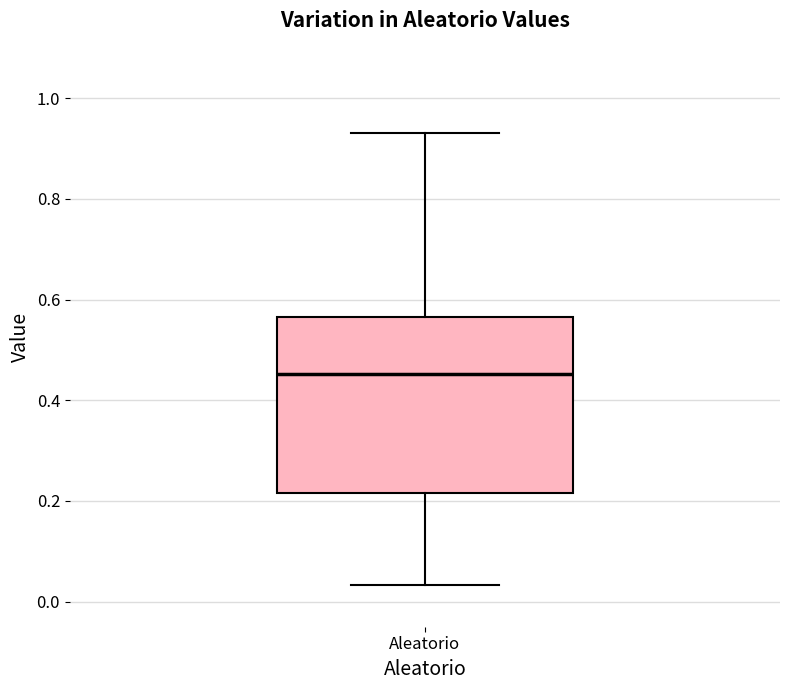

Transcribe this box plot: give where the median line is, the range the box spans, and where the two whiskers end, as read against the y-axis. The values are not printed on the chart, so give them approximately, as read against the axis.

median 0.46, box 0.22 to 0.56, whiskers 0.04 to 0.94